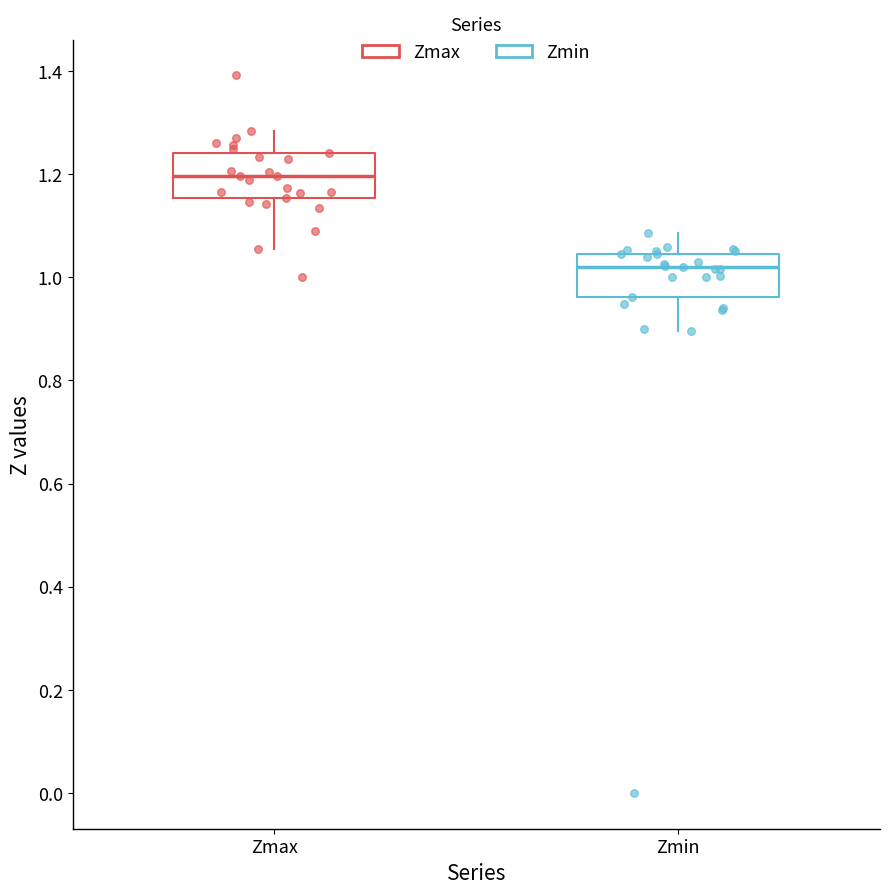

Where does the upper whisker of the box for Zmin end on the y-axis? The values are not printed on the chart, so give them approximately, as read against the axis.

1.08